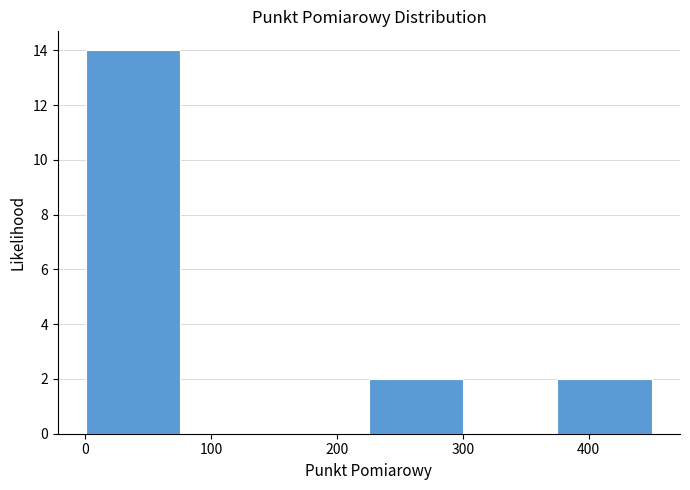

What is the height of the bar covering 380 to 450 on the x-axis? Neither the bar edges nor the heights are printed on the chart, so give them approximately, as read against the axes.

2